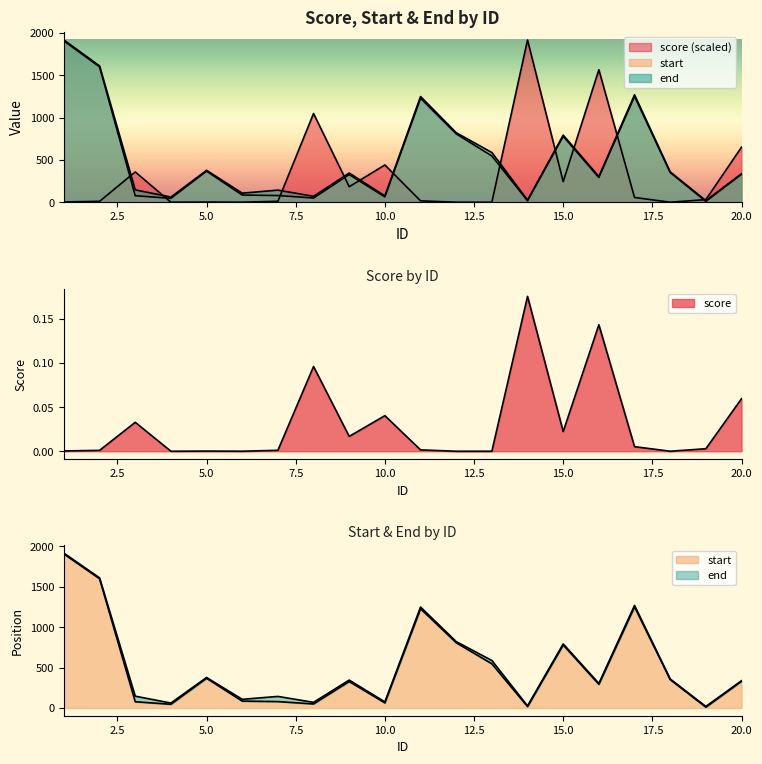

Which has a higher value, 20 or 13?

20